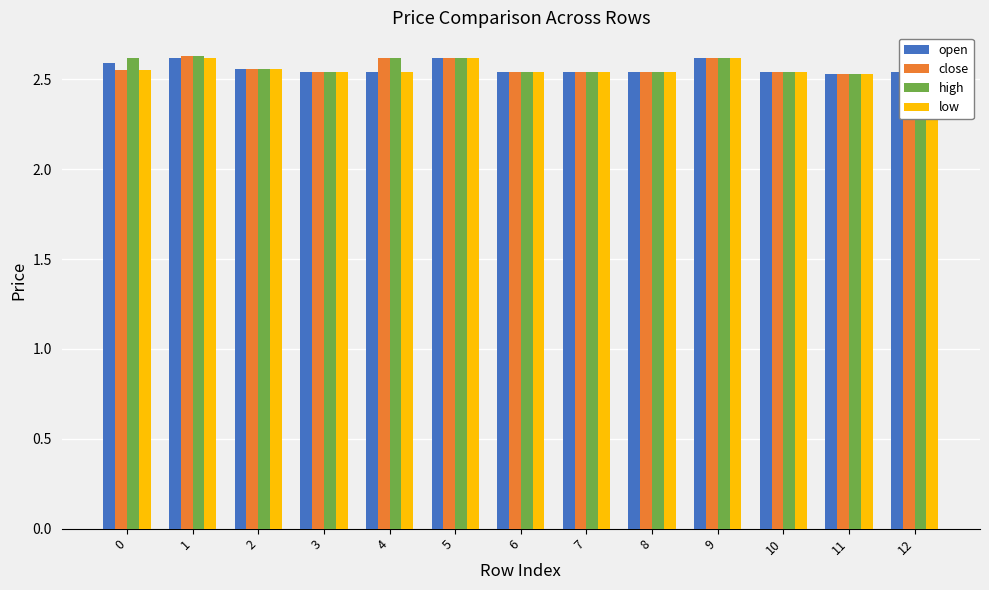

What is the sum of the open values at 7 and 1?

5.2